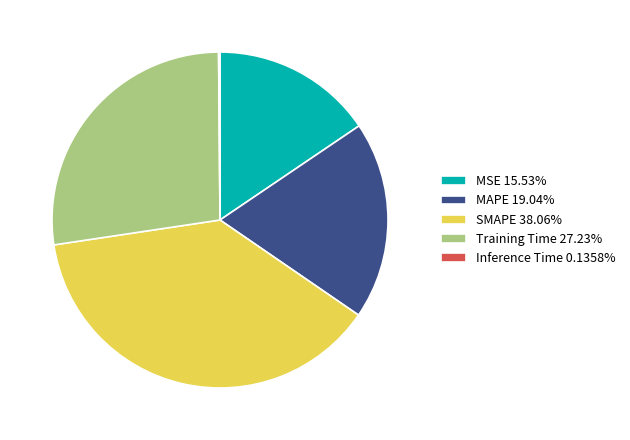

Is there a majority slice in this chart?

No